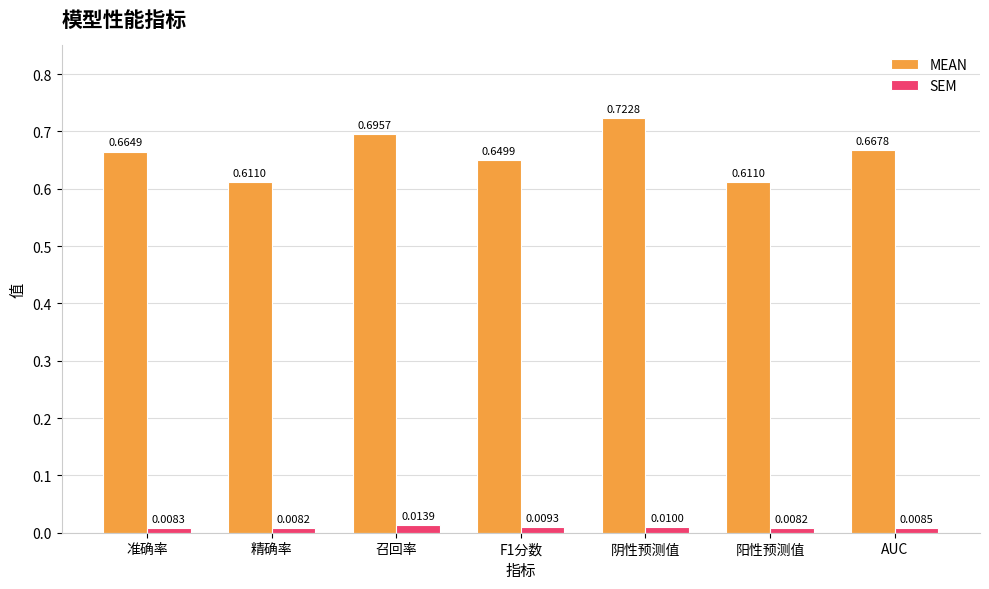

What is the sum of all MEAN values?

4.6